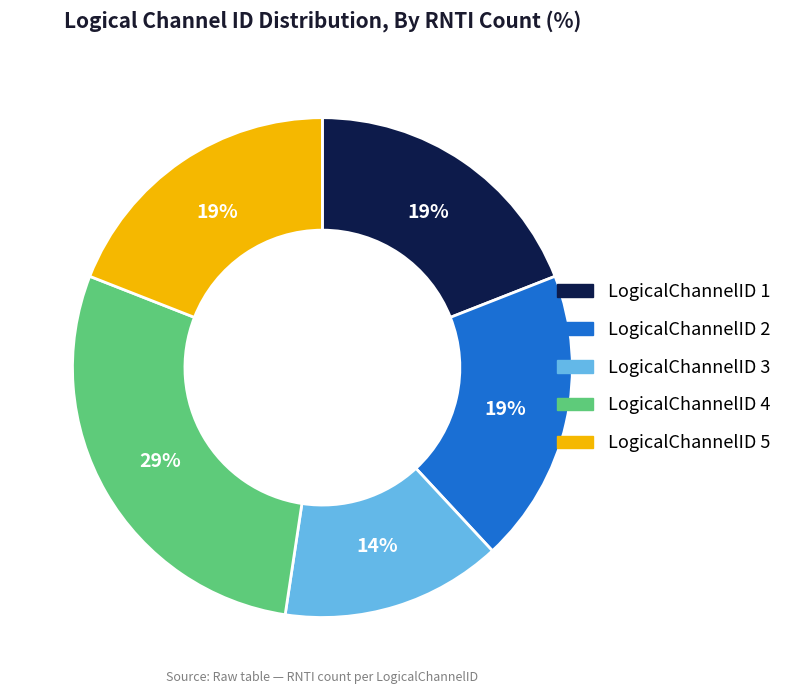

To the nearest percent, what is the average slice percentage?

20%